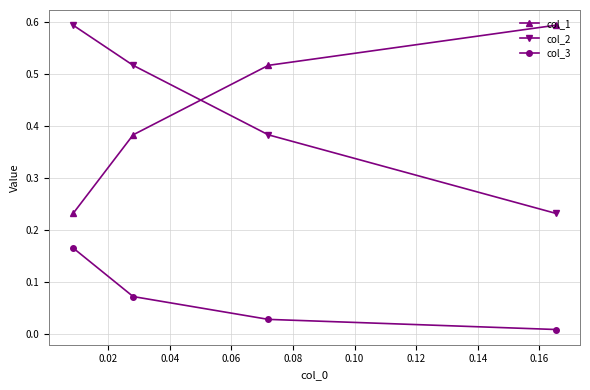

Does the chart have visible grid lines?

Yes